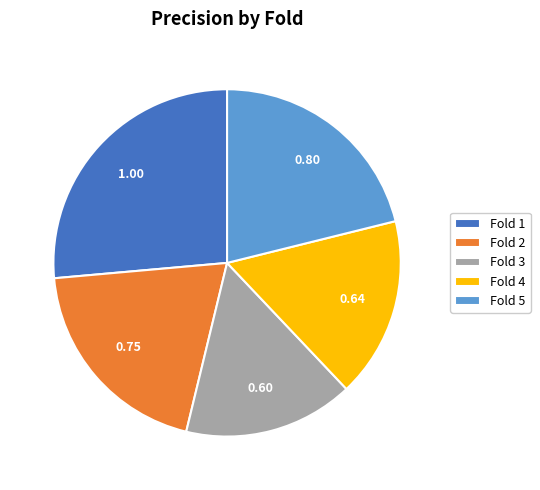

Does any single category account for the majority?

No